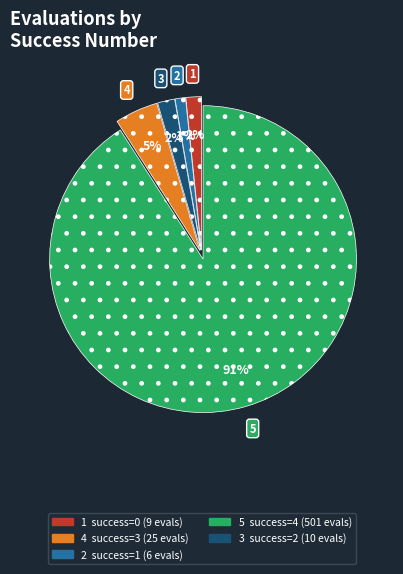

To the nearest percent, what is the average slice percentage?

20%